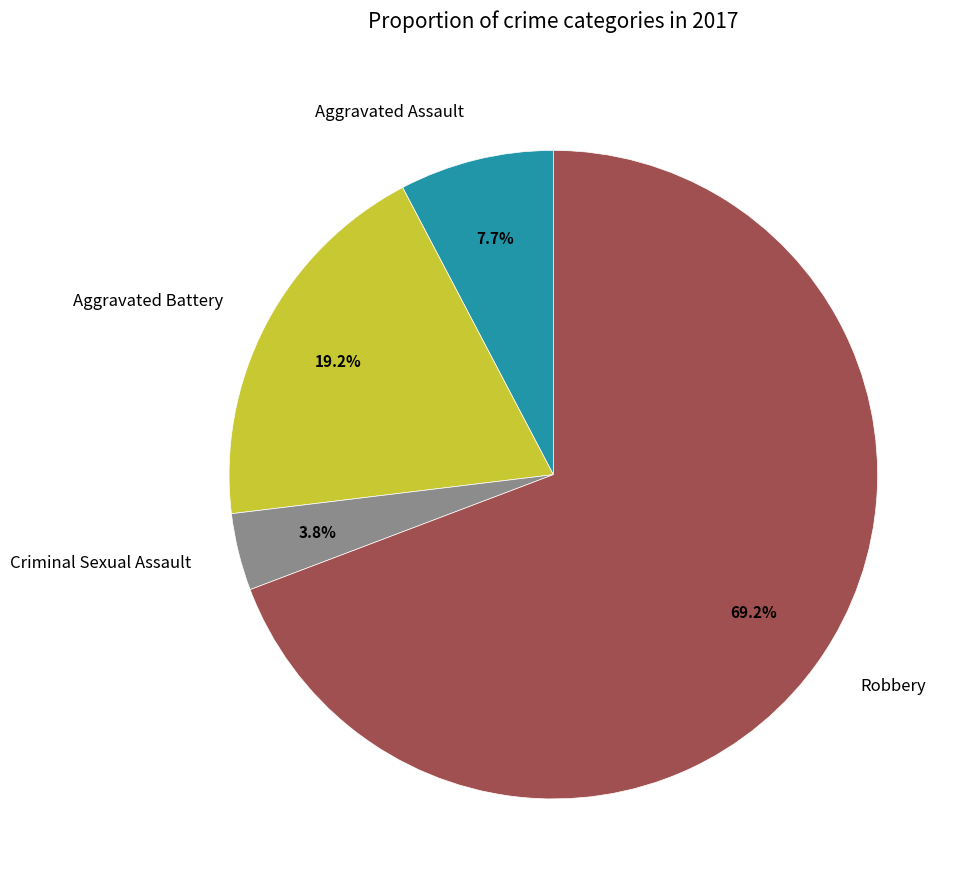

Rank the categories by value from lowest to highest.

Criminal Sexual Assault, Aggravated Assault, Aggravated Battery, Robbery